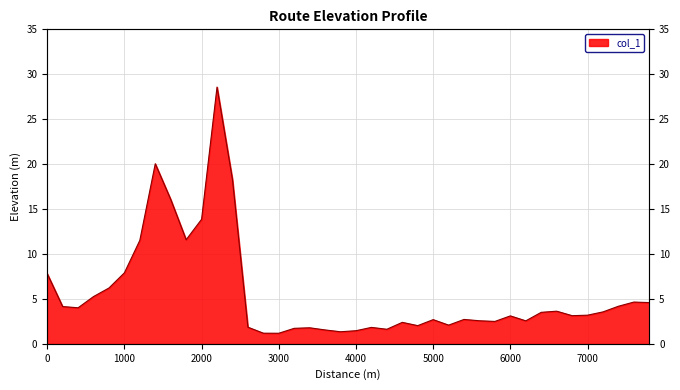

How many lines are shown in the chart?

1